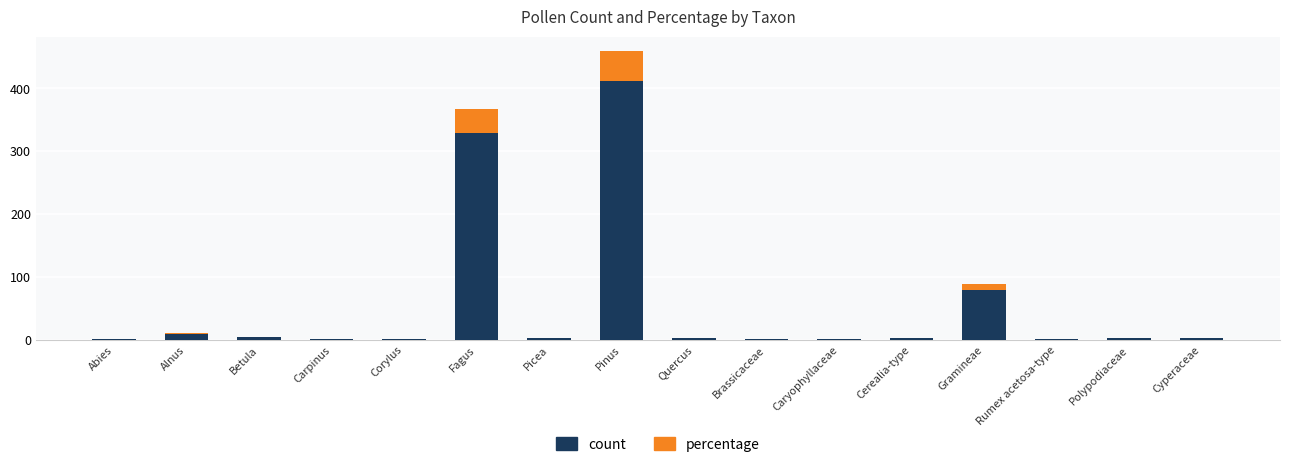

At which category is the sum across all series the highest?

Pinus